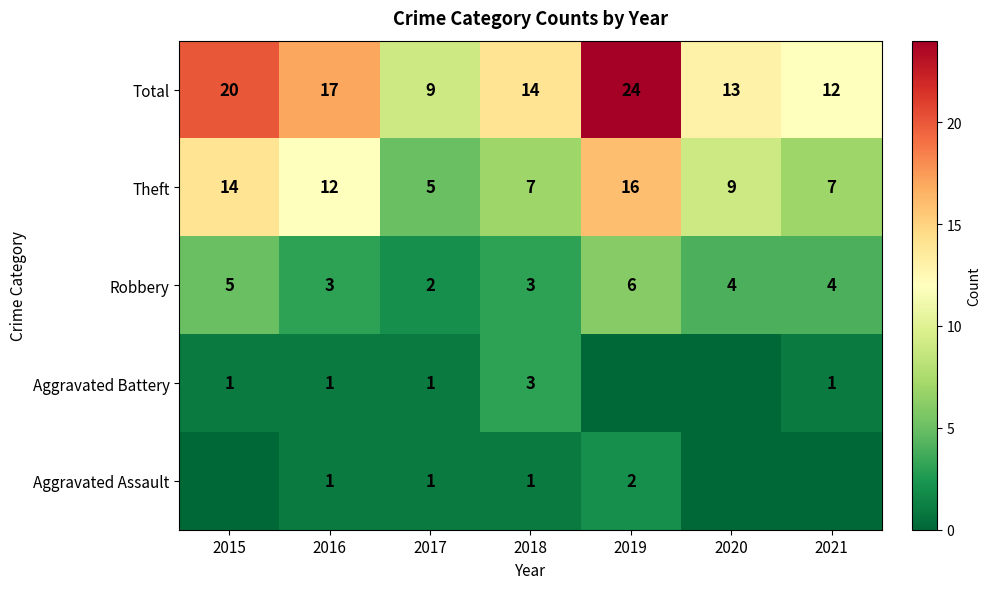

What is the difference between the Theft values at 2015 and 2019?

2